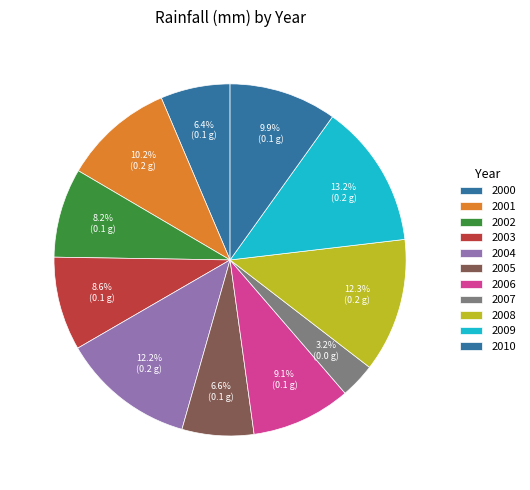

How many segments does this pie chart have?

11